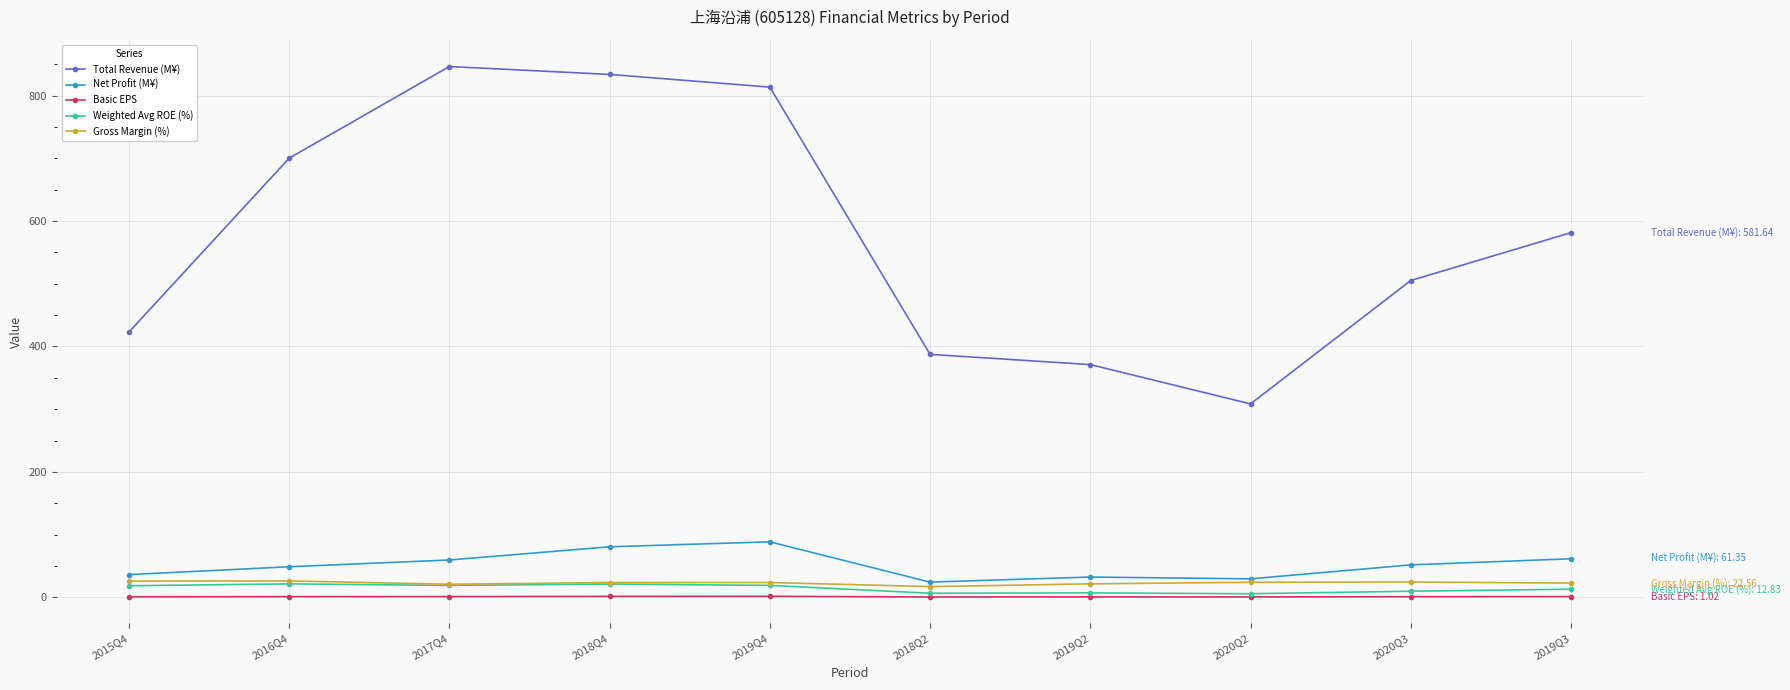

What is the maximum value for Weighted Avg ROE (%)?

21.3